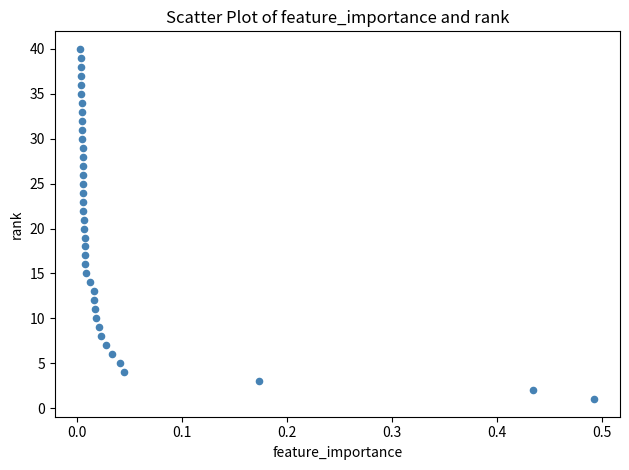

What is the range of Y values (max minus min)?

39